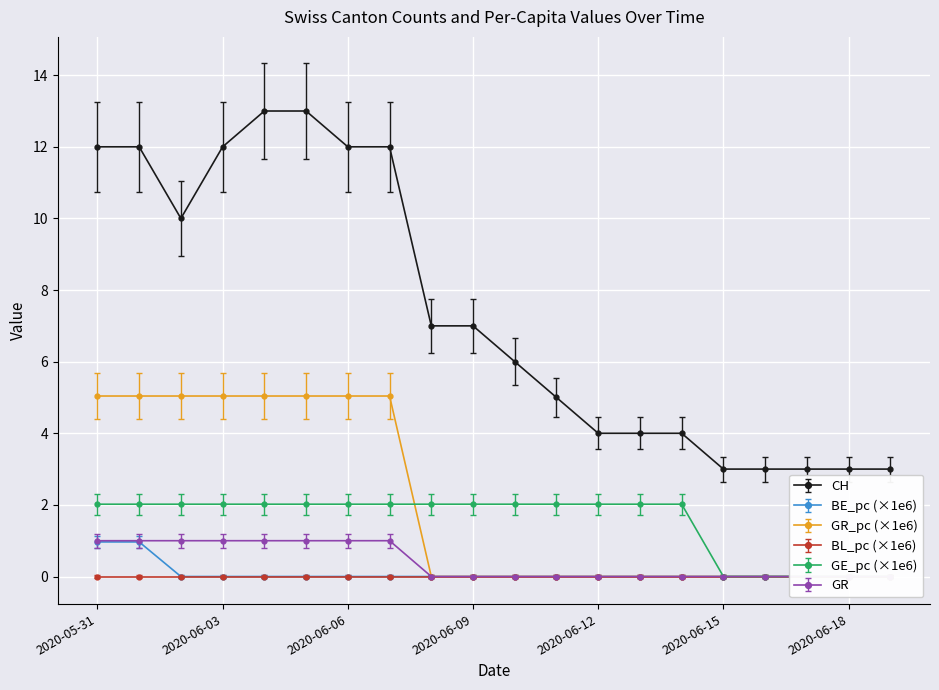

What is the spread (max minus min) of values at 2020-06-08?

7.0